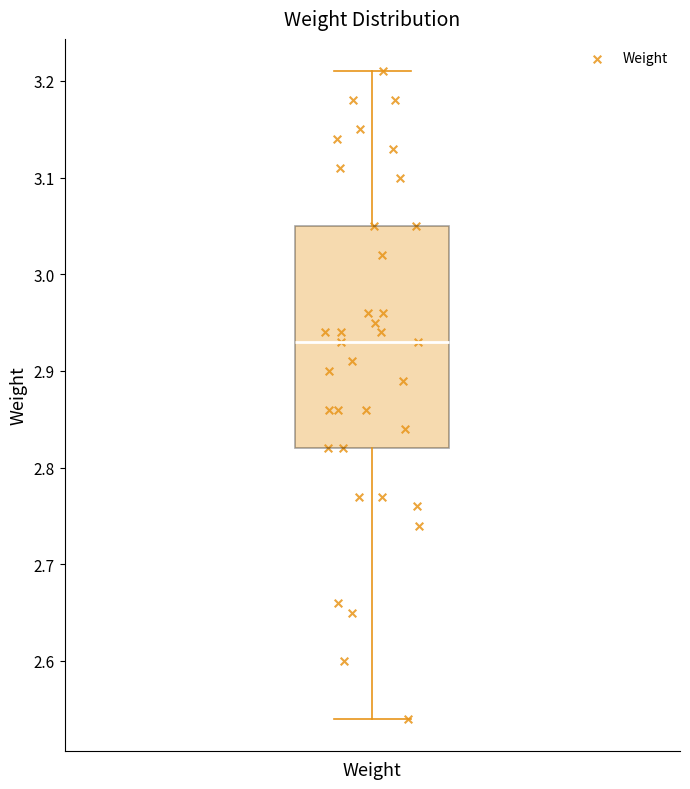

Read this box plot against the y-axis: the position of the median line, the range covered by the box, and the ends of both whiskers. The values are not printed on the chart, so give them approximately, as read against the axis.

median 2.93, box 2.82 to 3.05, whiskers 2.54 to 3.21